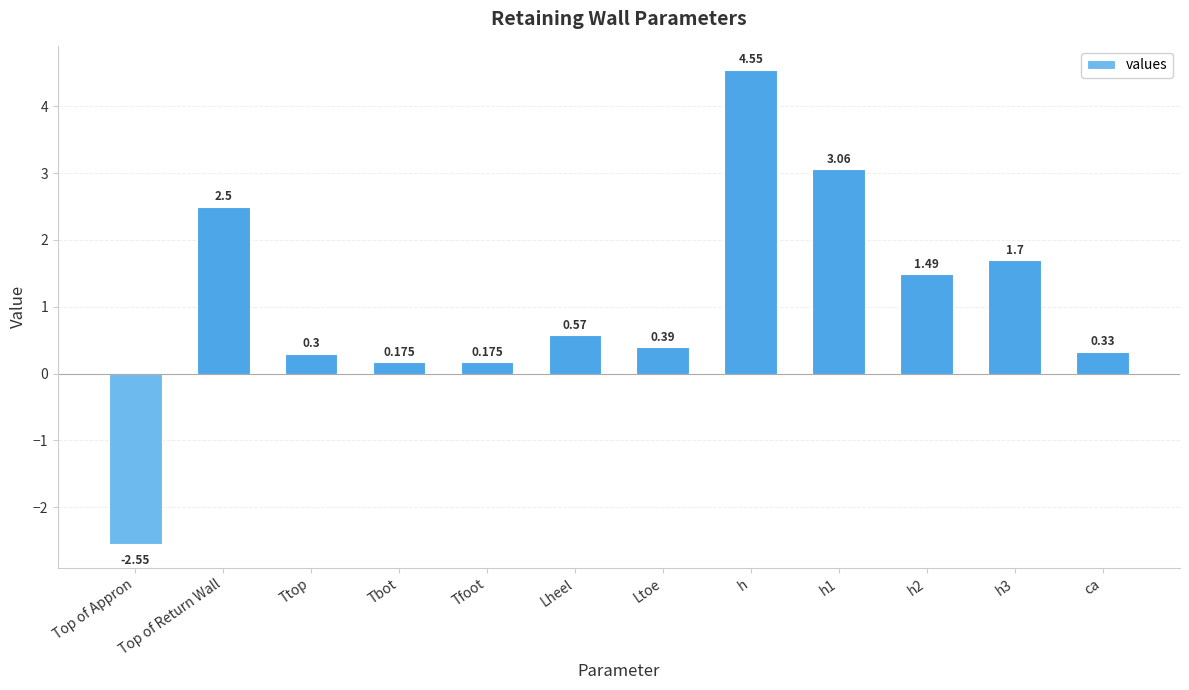

Read the value at ca.

0.3